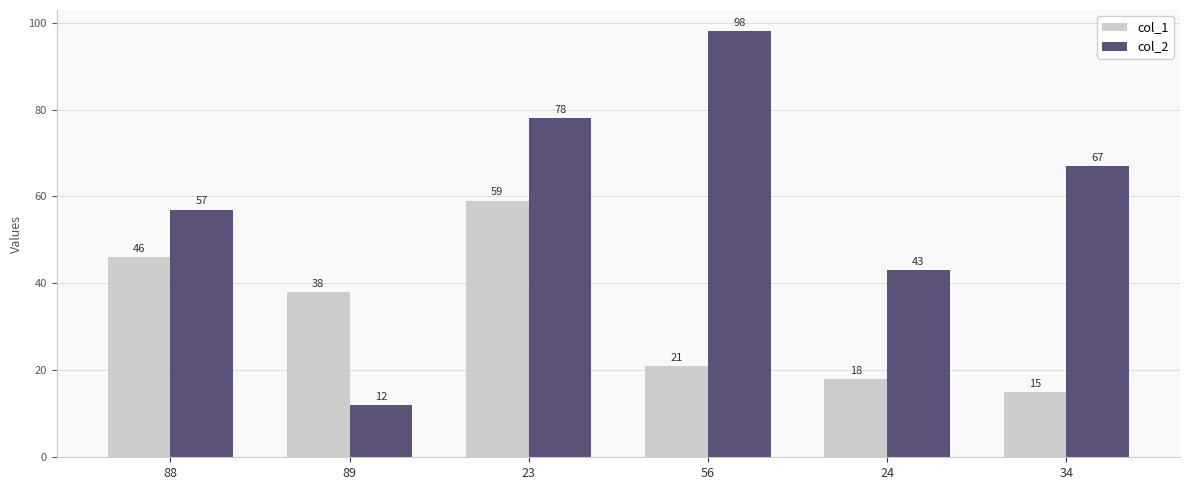

Reading left to right, transcribe all the data shown in this chart.

col_1: 46	38	59	21	18	15
col_2: 57	12	78	98	43	67